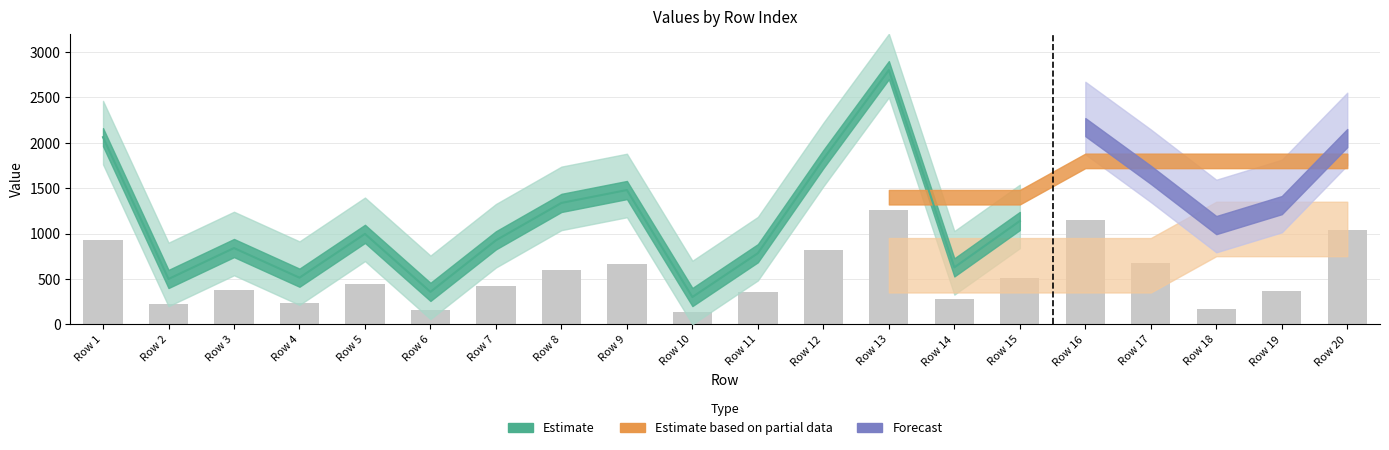

List the labels in order of value, largest first.

Row 13, Row 16, Row 20, Row 1, Row 12, Row 17, Row 9, Row 8, Row 15, Row 5, Row 7, Row 3, Row 19, Row 11, Row 14, Row 4, Row 2, Row 18, Row 6, Row 10